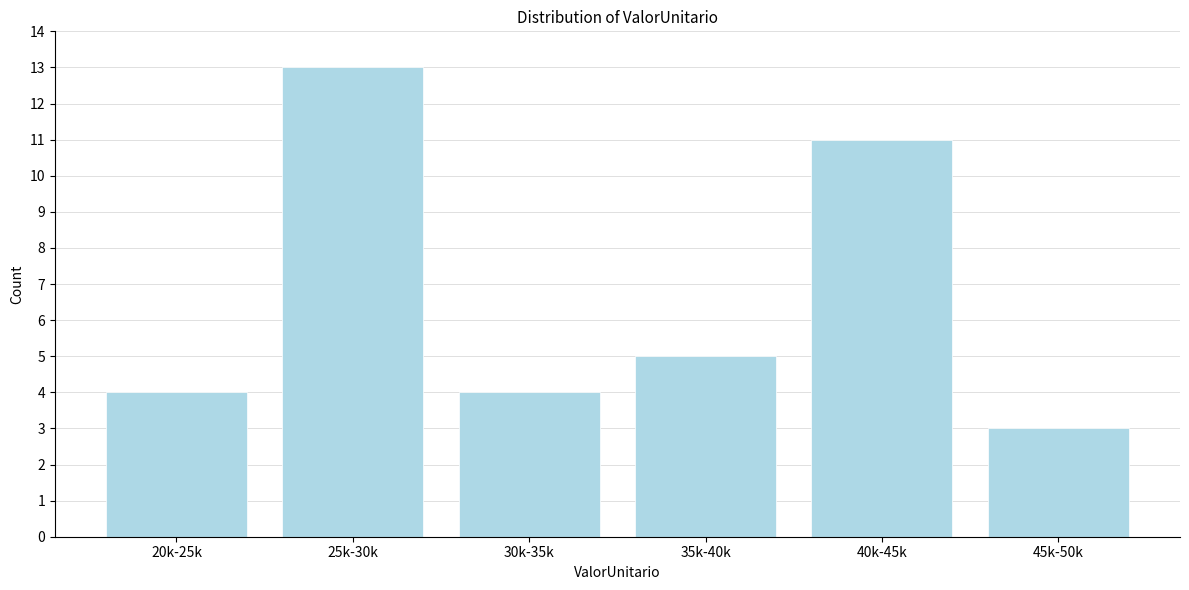

Reading left to right, transcribe all the data shown in this chart.

20k-25k=4	25k-30k=13	30k-35k=4	35k-40k=5	40k-45k=11	45k-50k=3